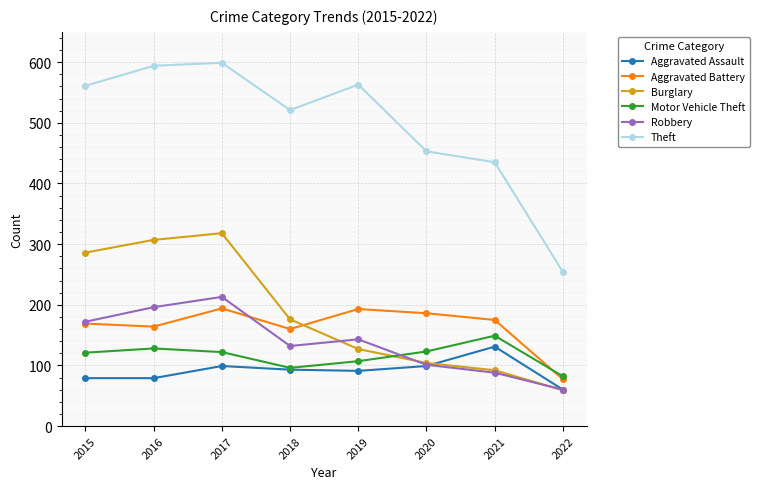

List the series in order of their peak value, highest first.

Theft, Burglary, Robbery, Aggravated Battery, Motor Vehicle Theft, Aggravated Assault